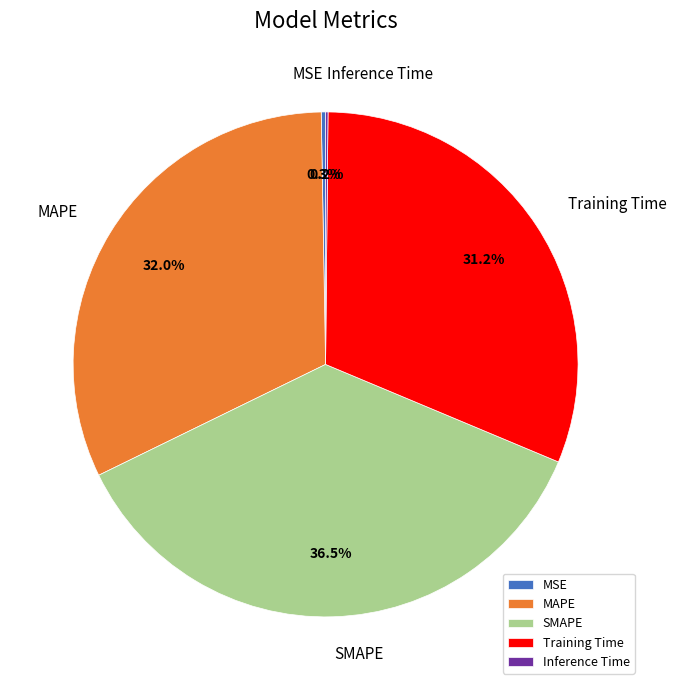

What percentage do Training Time and SMAPE together represent?

67.6%